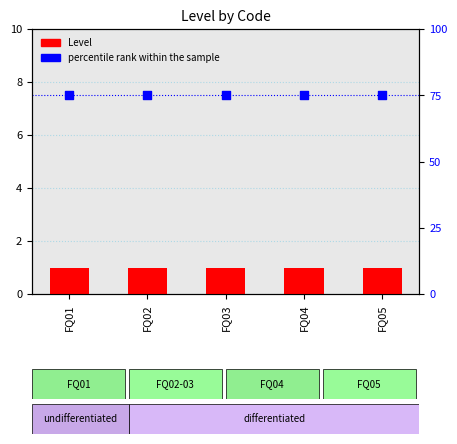

Which series contains the highest Y value?

percentile rank within the sample